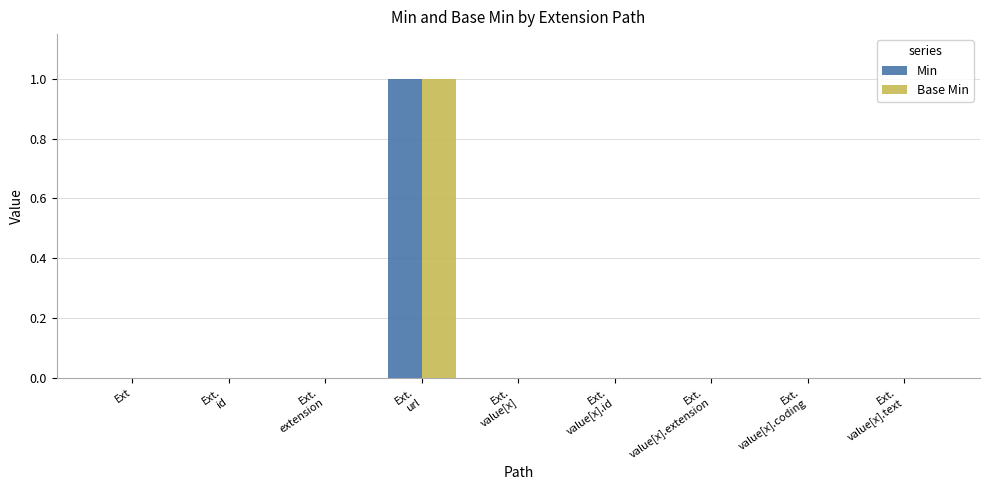

Are the bars horizontal?

No